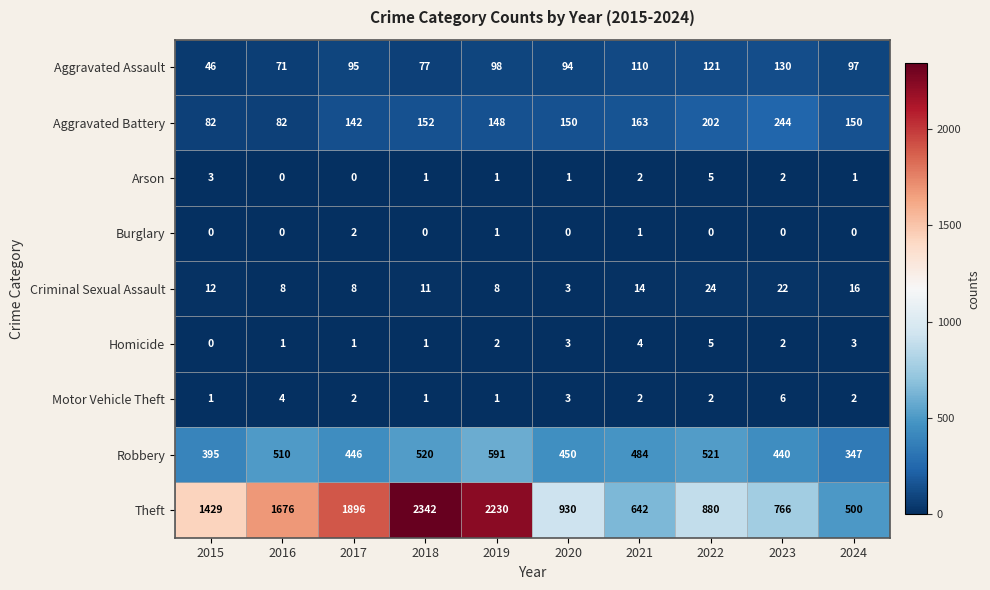

Which label corresponds to the largest value in the chart?

2018